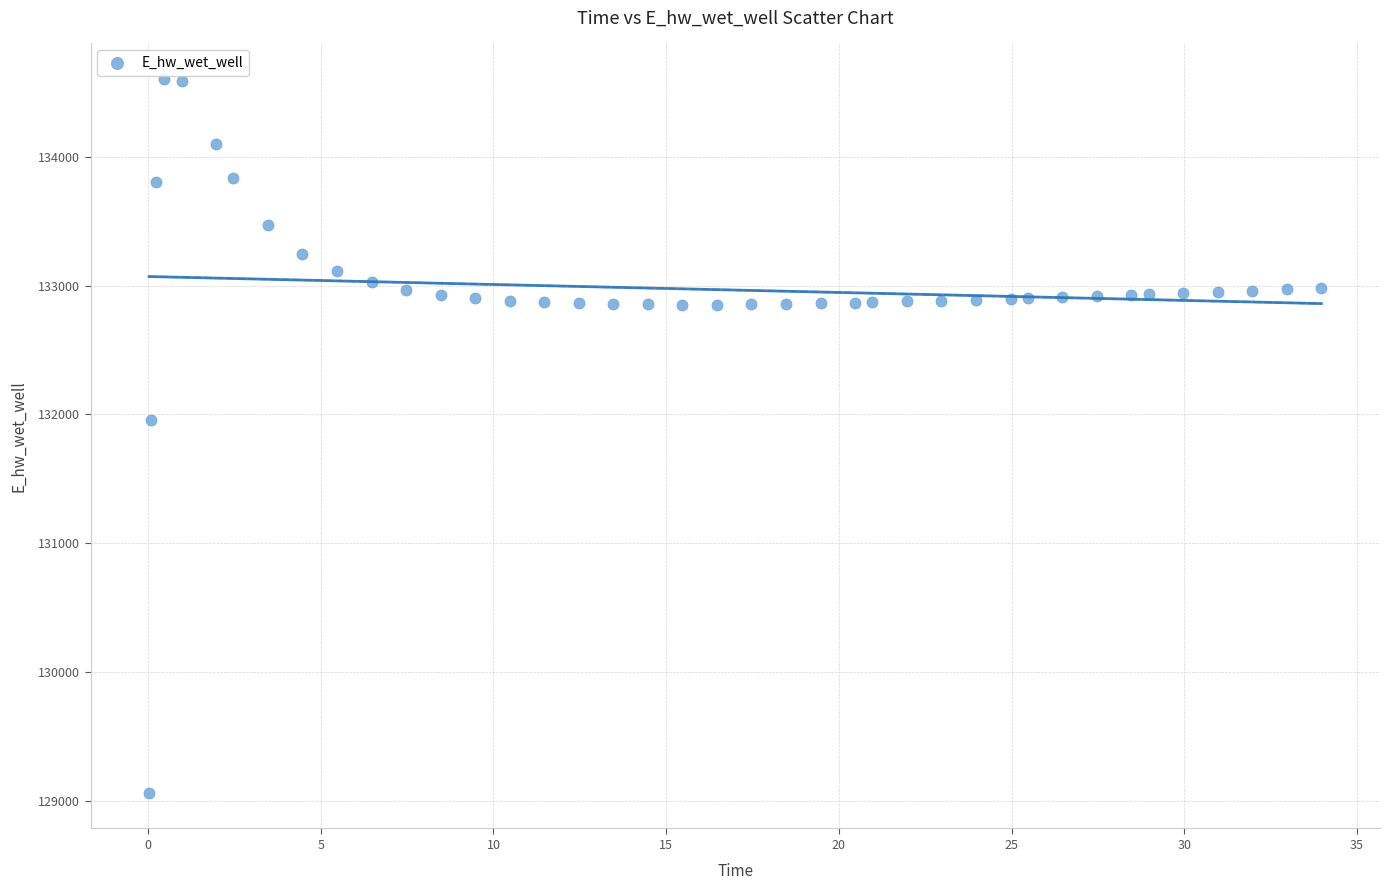

What Y value in the scatter plot is closest to 131833?

131953.7